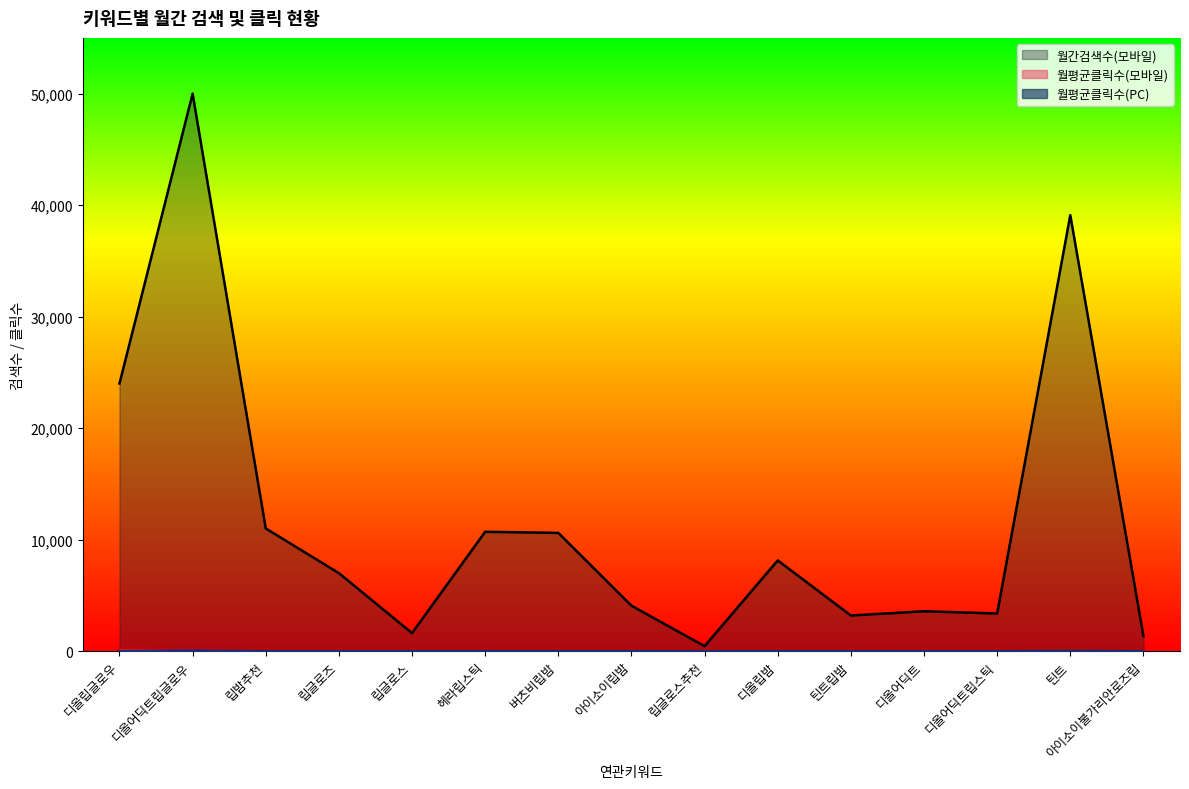

Read the 월평균클릭수(모바일) value at 틴트.

13.3